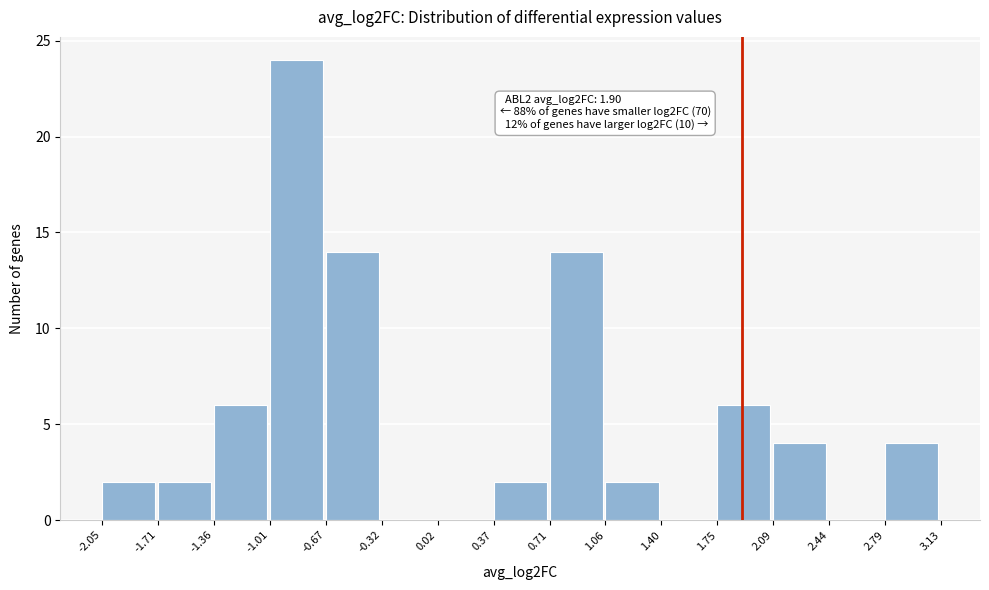

Over which range of the x-axis is the bar tallest?

-1.01 to -0.67